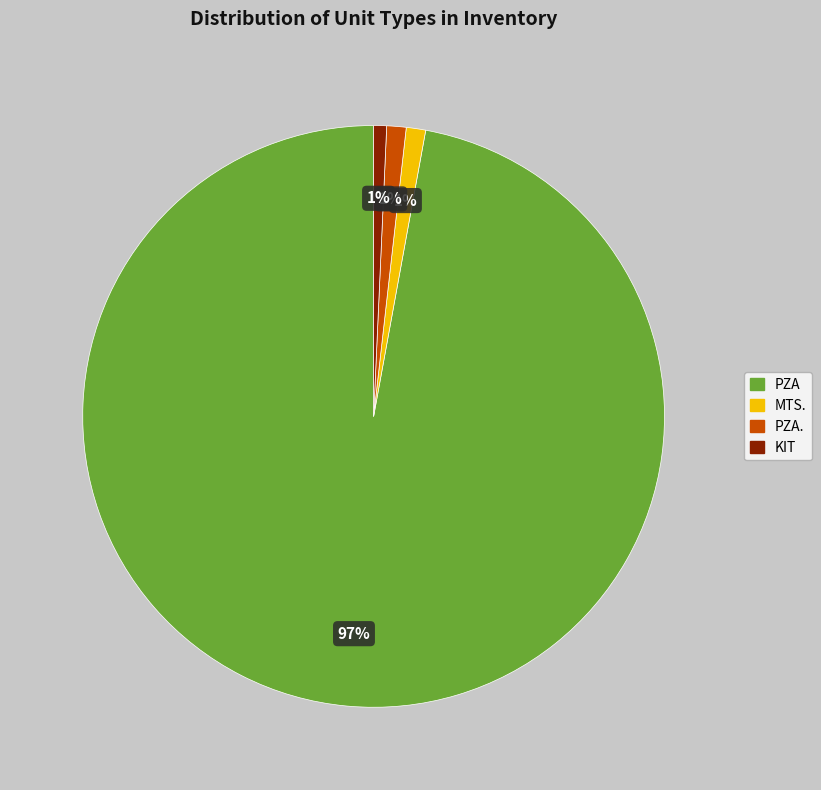

Which category has the biggest portion of the pie?

PZA